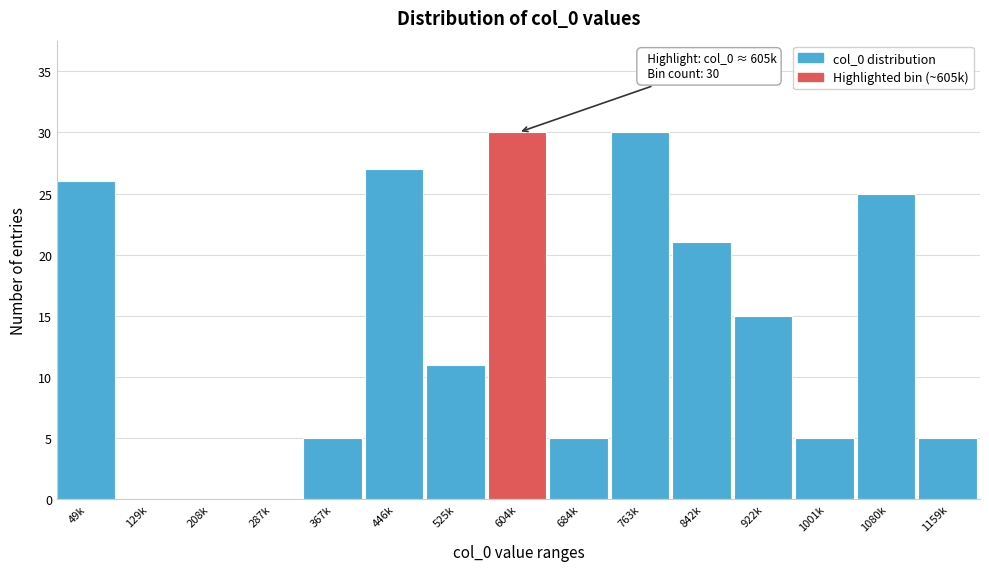

Reading left to right, what are all the values shown in this chart?

49k=26	129k=0	208k=0	287k=0	367k=5	446k=27	525k=11	604k=30	684k=5	763k=30	842k=21	922k=15	1001k=5	1080k=25	1159k=5